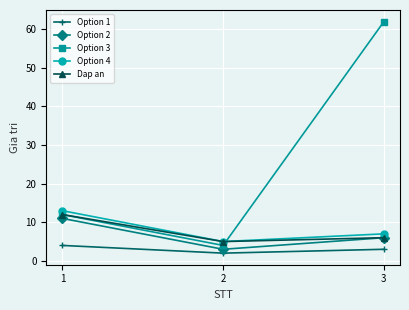

What is the total value across all series at 3?

84